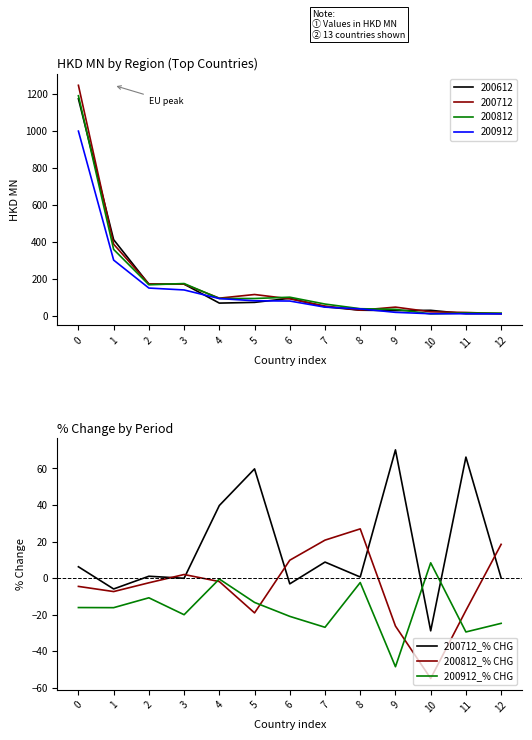

How many negative values does the 200712_% CHG series have?

4